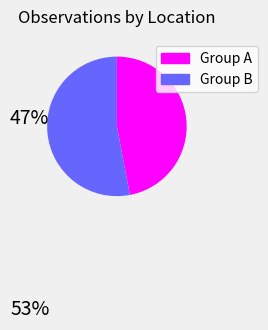

Is there any slice that represents more than half of the pie?

Yes